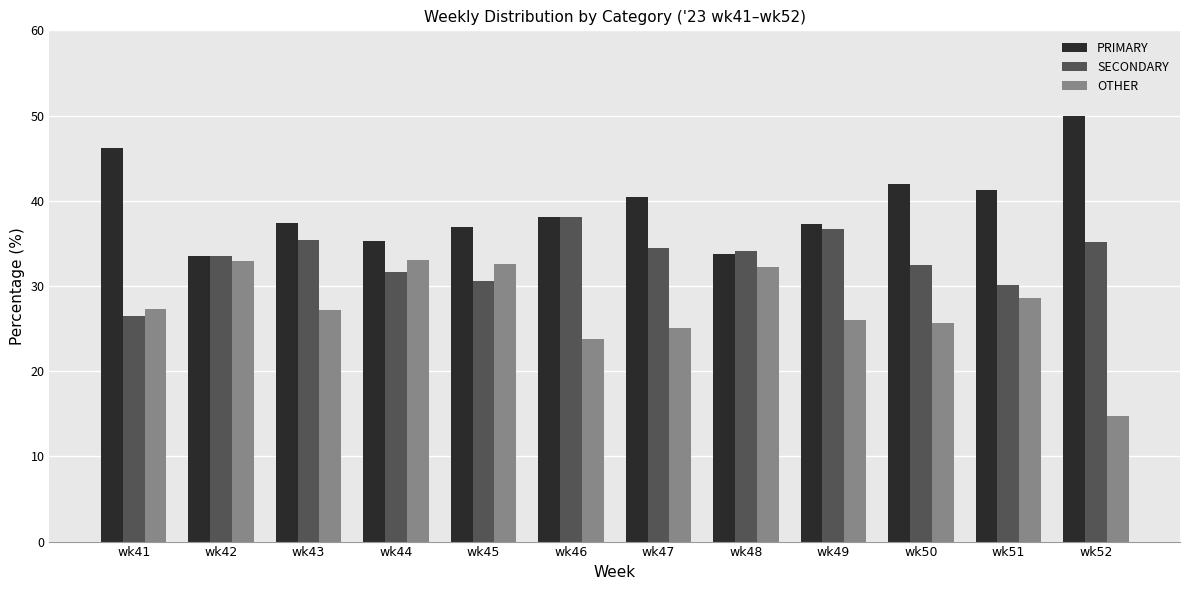

What is the spread (max minus min) of values at wk42?

0.6